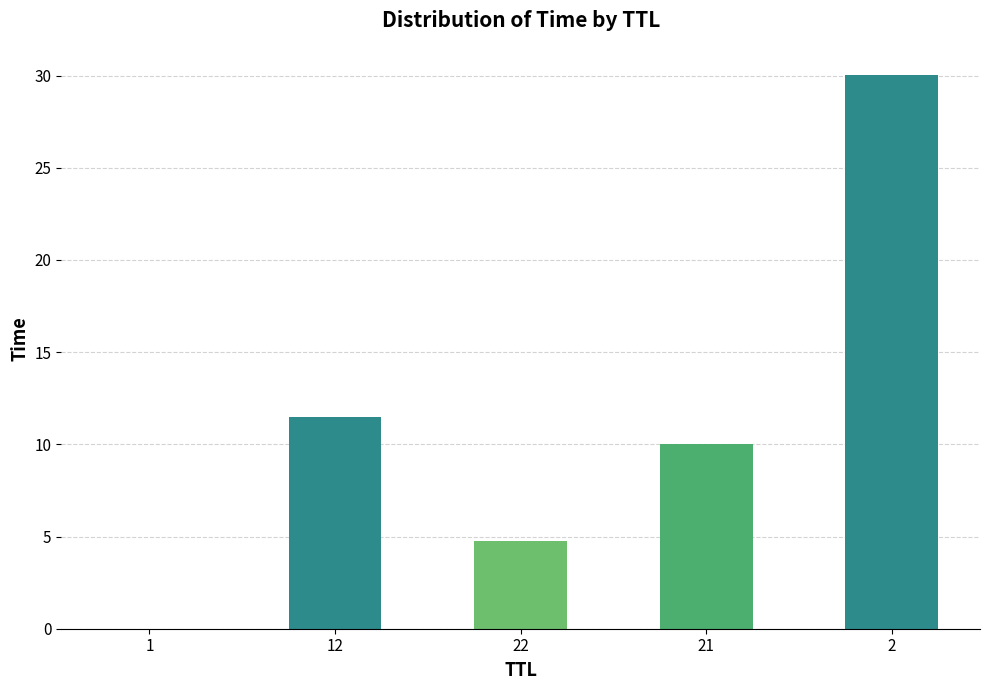

The value at 2 is 45.3. True or false?

False